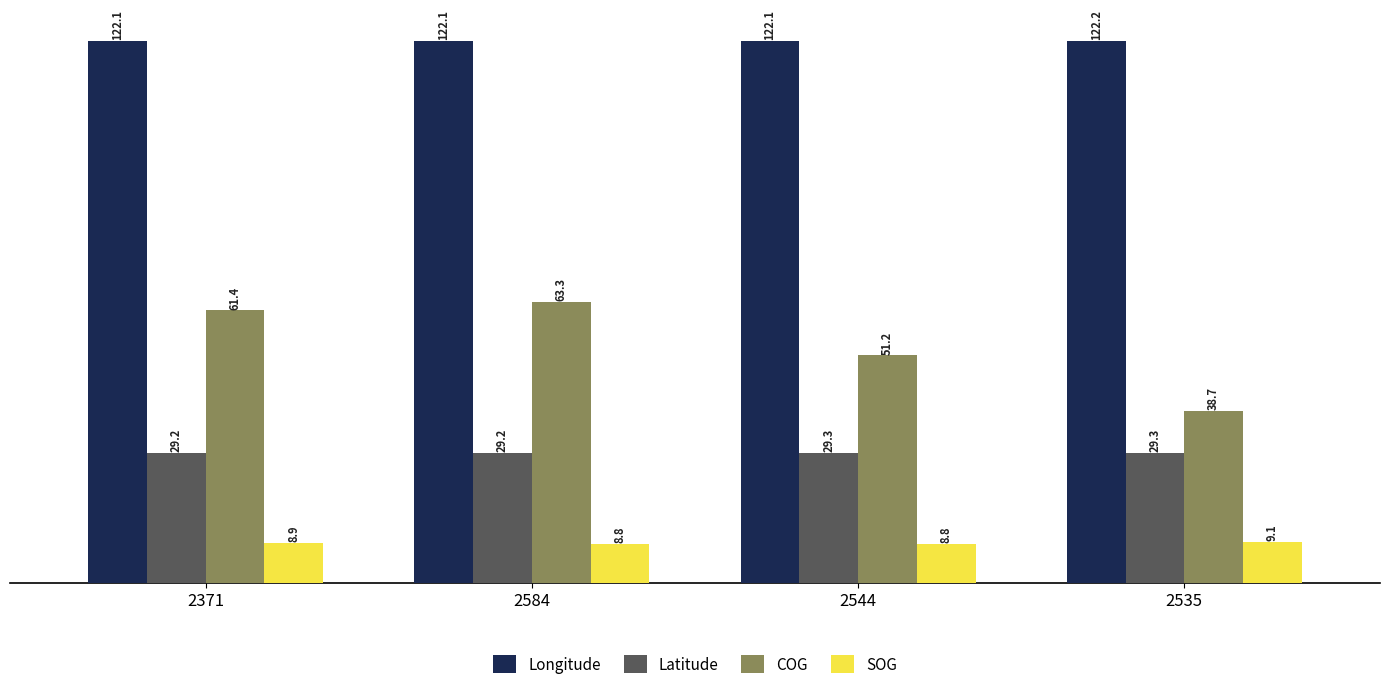

Between 2371 and 2584, which series saw the biggest shift?

COG